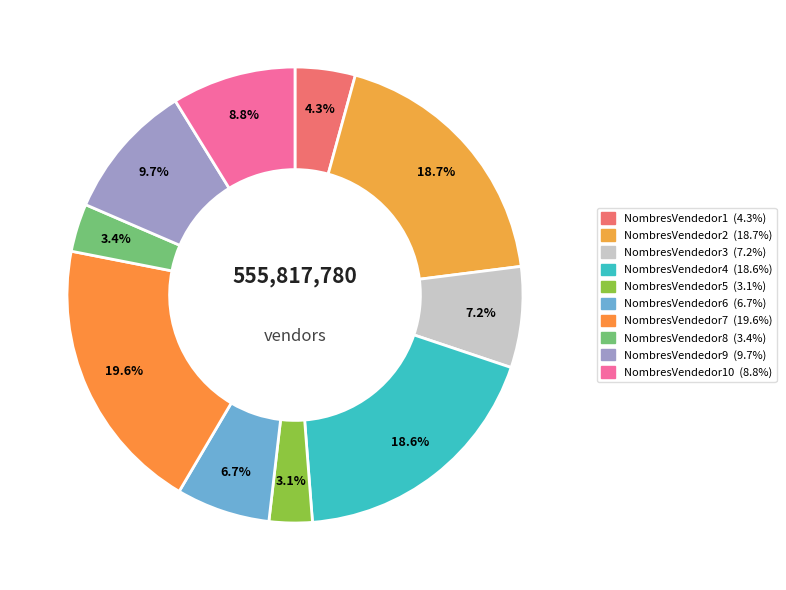

How many segments does this pie chart have?

10